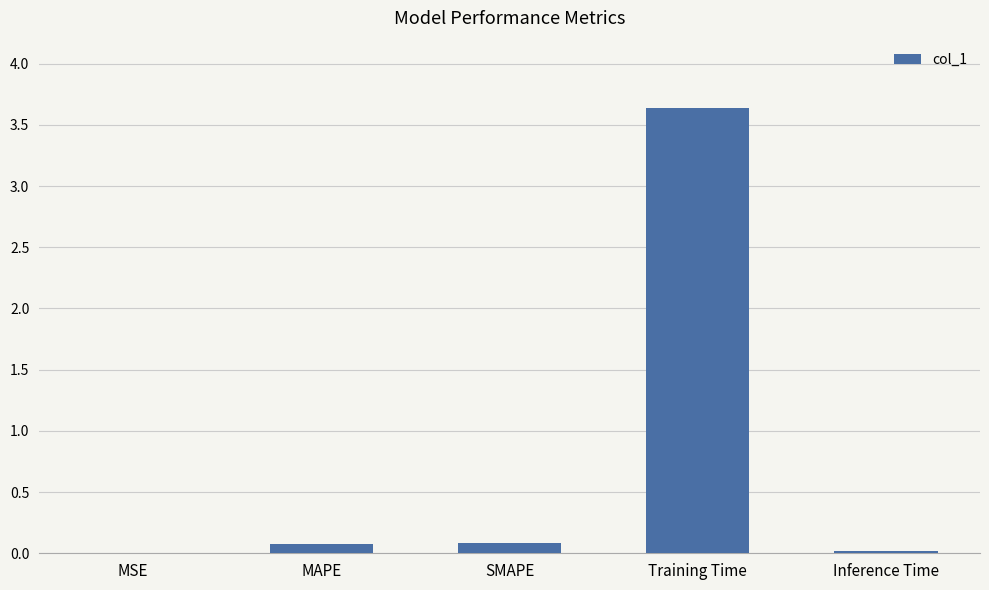

What is the sum of all values?

3.8